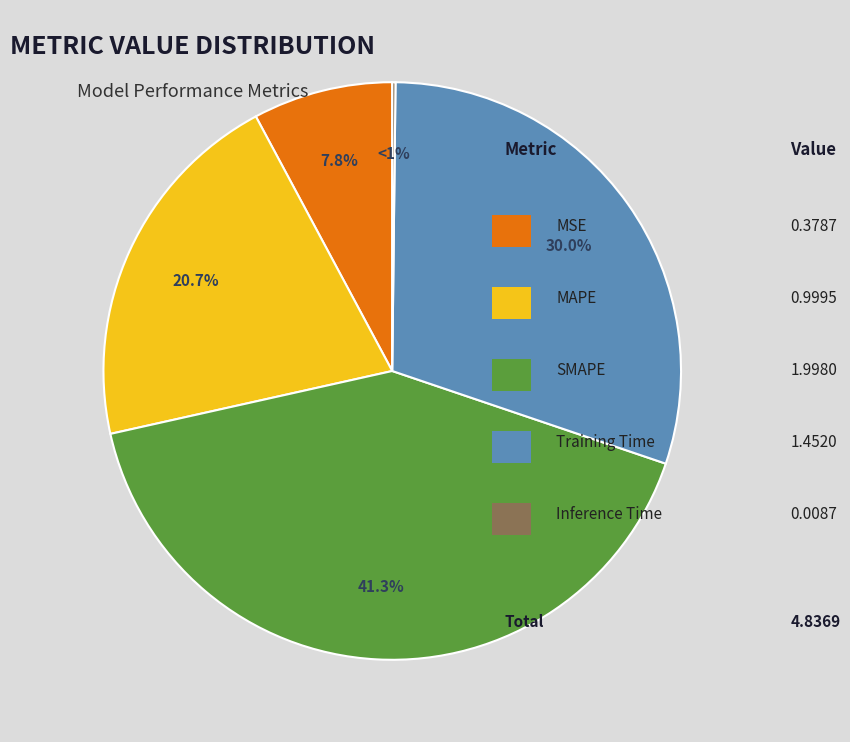

Is there any slice that represents more than half of the pie?

No